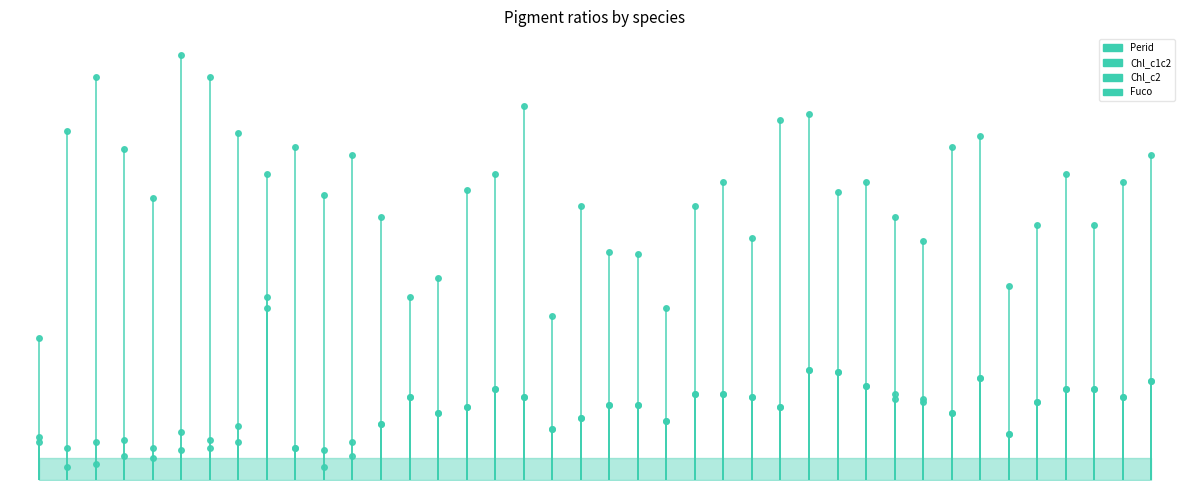

What is the value of the Chl_c1c2 point at the 2nd from the left?

0.2